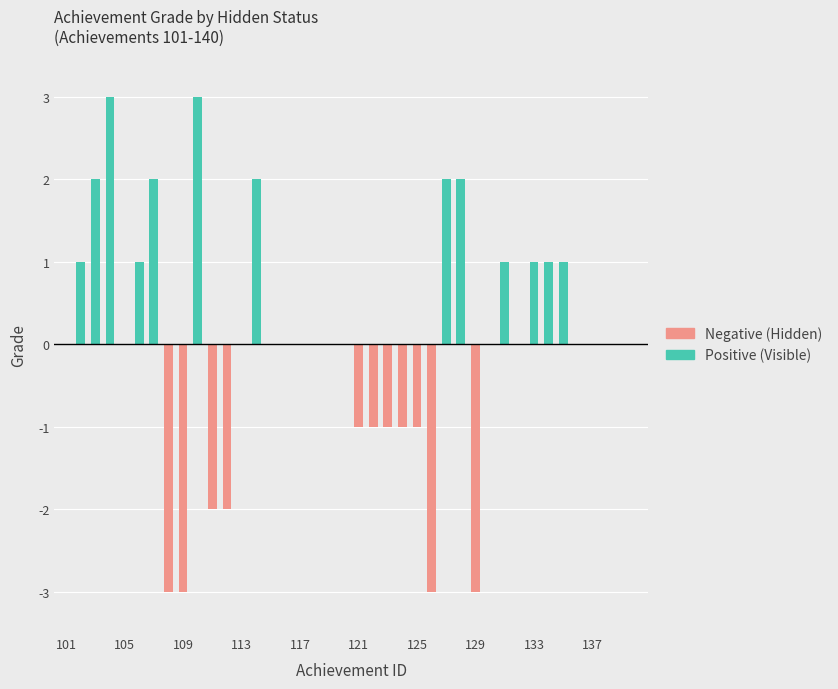

How many negative values does the Negative (Hidden) series have?

11